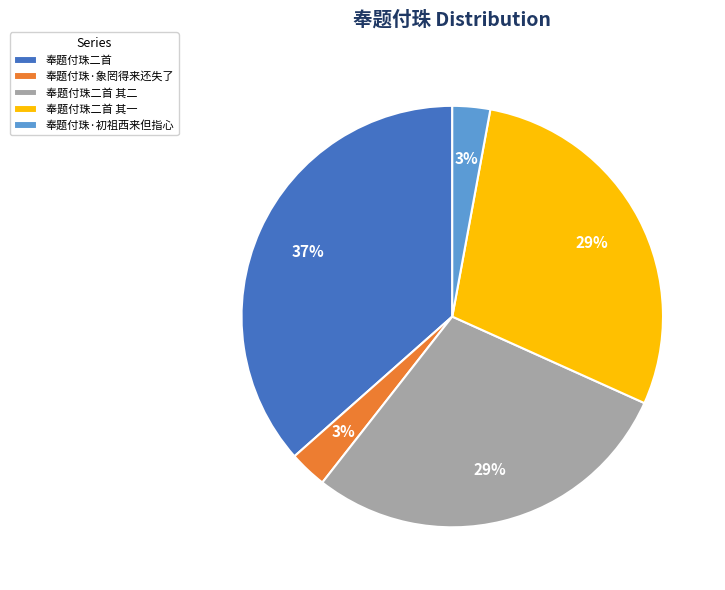

Which slice is the largest?

奉题付珠二首